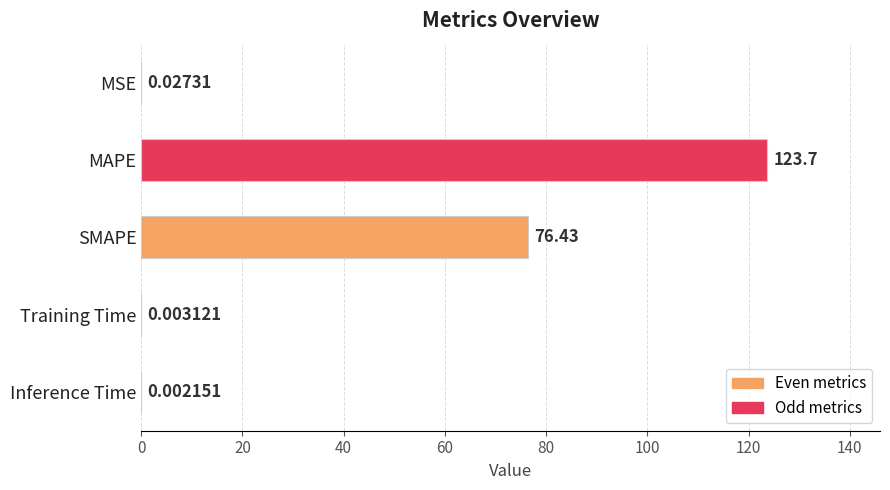

What is the change in value from SMAPE to Inference Time?

-76.4